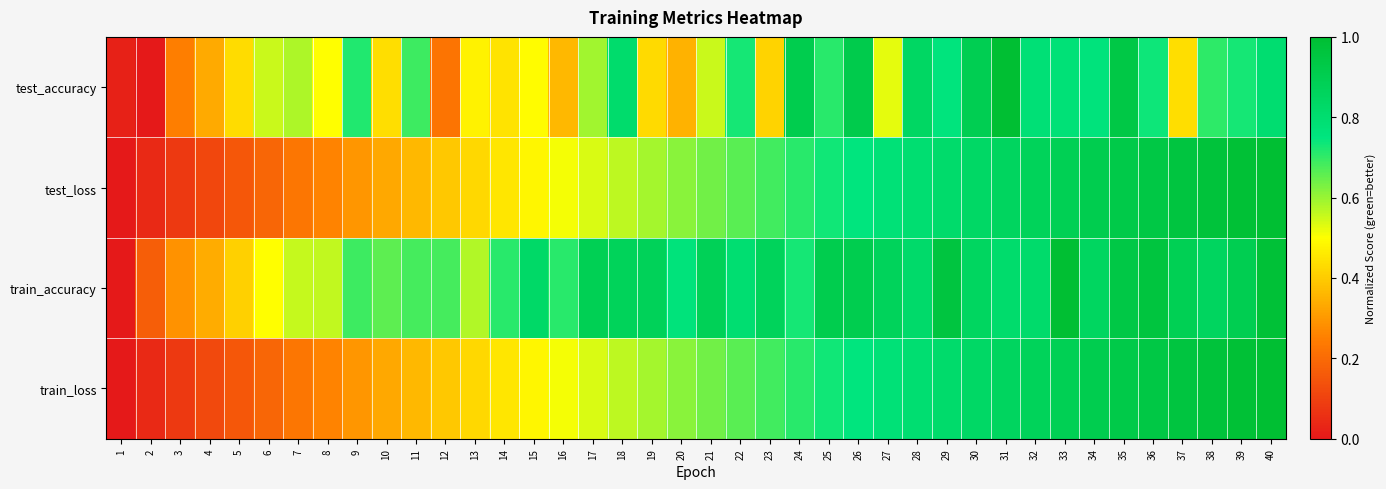

What is the spread (max minus min) of values at 27?

0.3